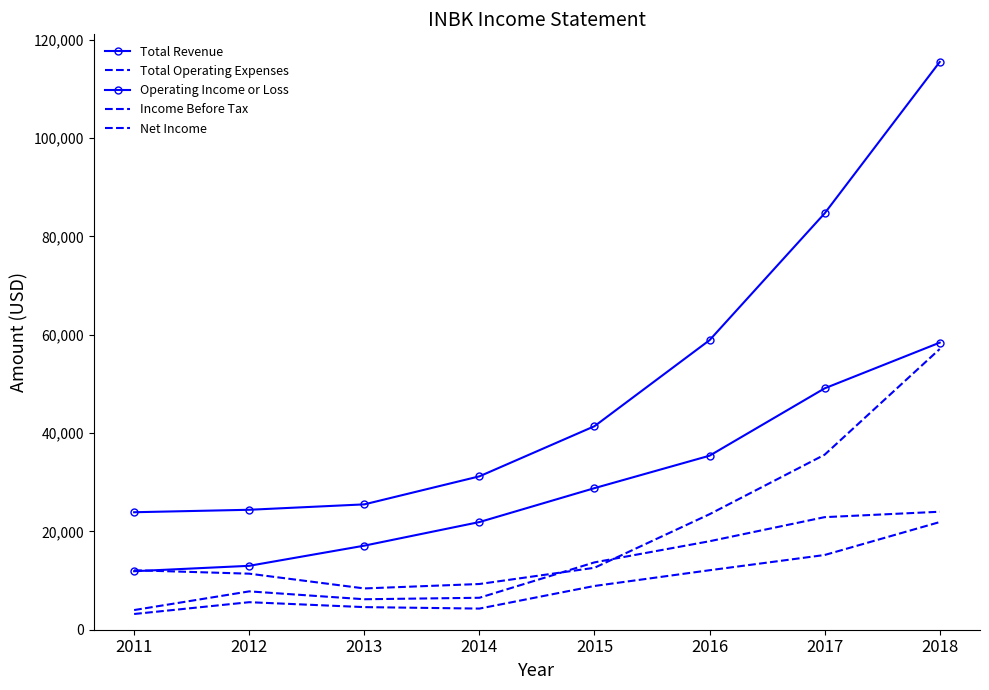

True or false: Net Income has more than 1 interior local peaks.

False